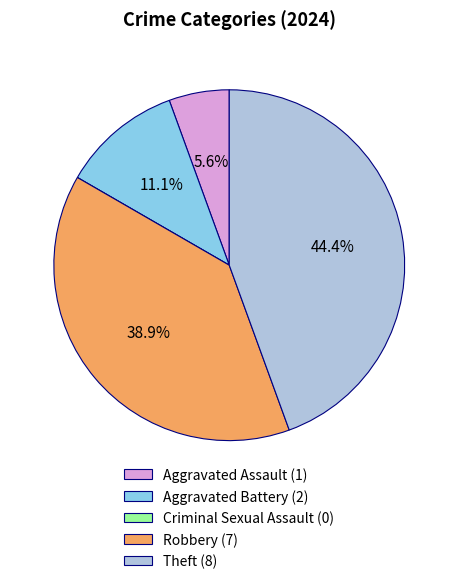

The Robbery slice represents 39% of the pie. True or false?

True